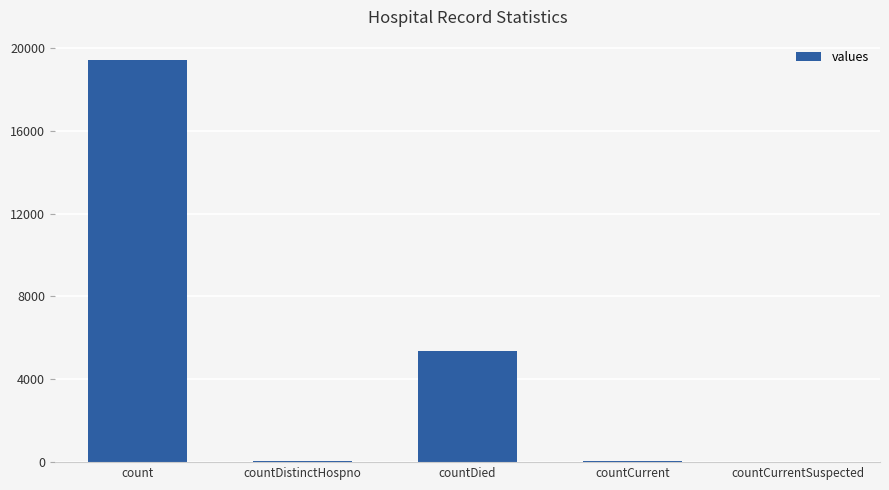

Which category has the highest value across all series?

count